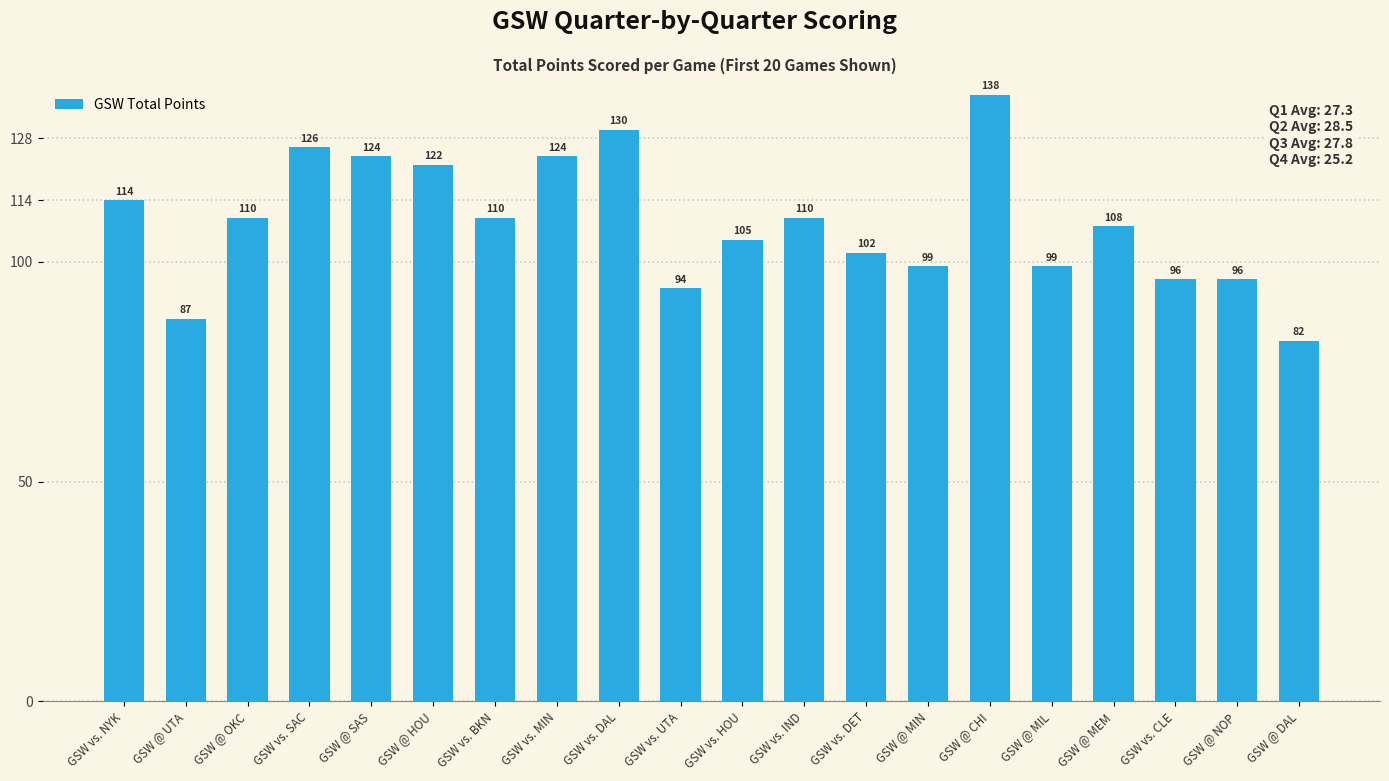

The chart shows a value of 122 at GSW @ HOU. True or false?

True